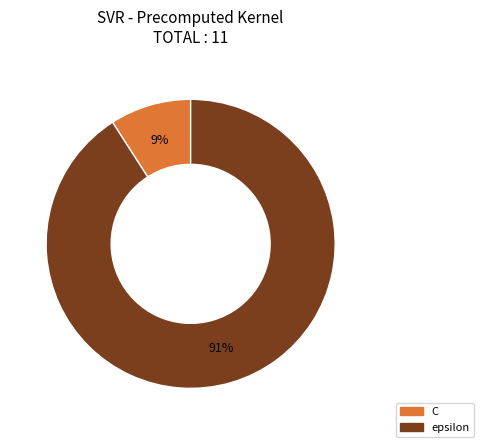

How many segments does this pie chart have?

2